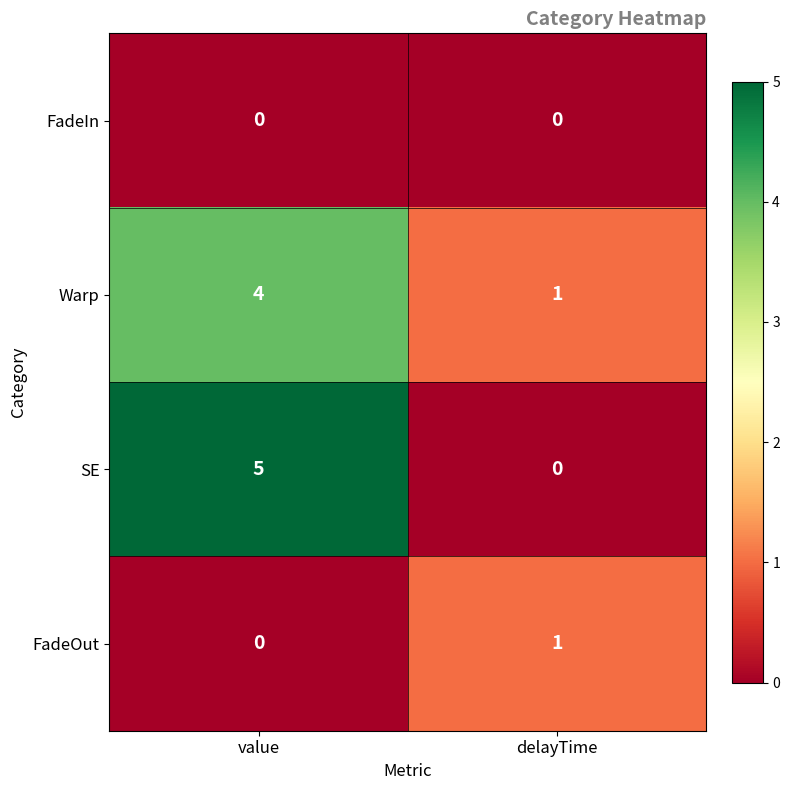

What is the difference between the highest and lowest values at delayTime?

1